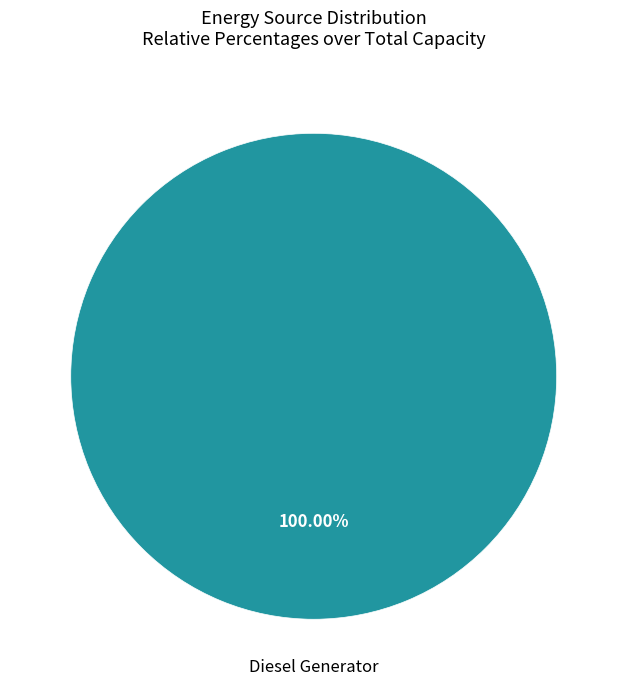

How many segments does this pie chart have?

1